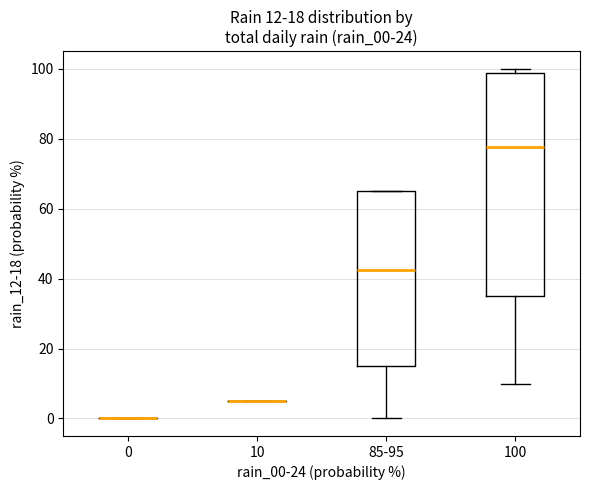

Which box is the tallest, from its lower edge to its upper edge?

100